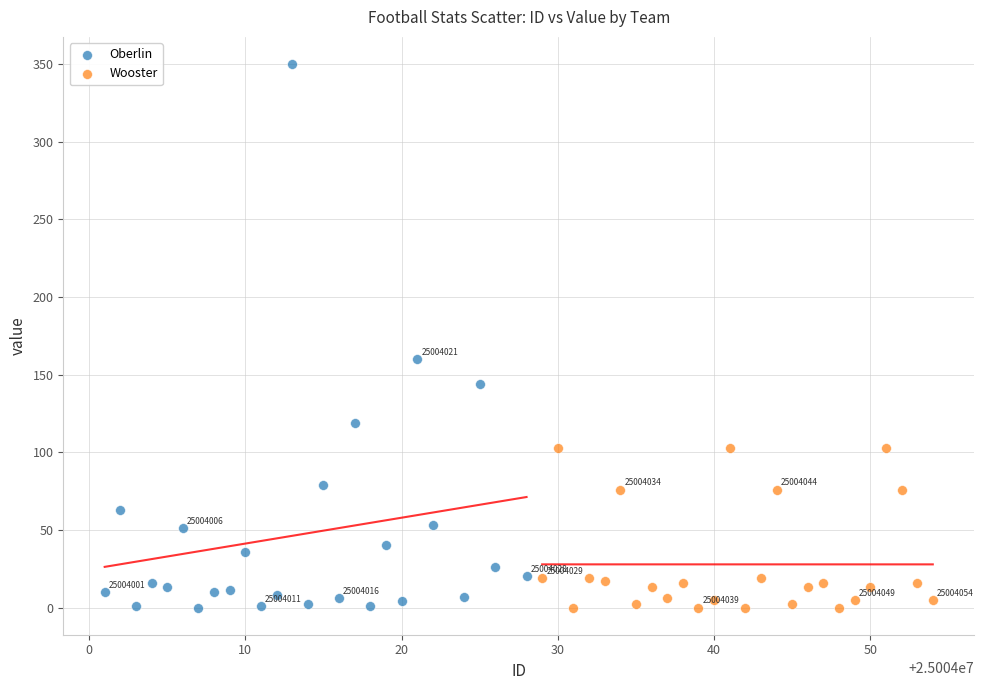

Which series has the largest Y range (max minus min)?

Oberlin